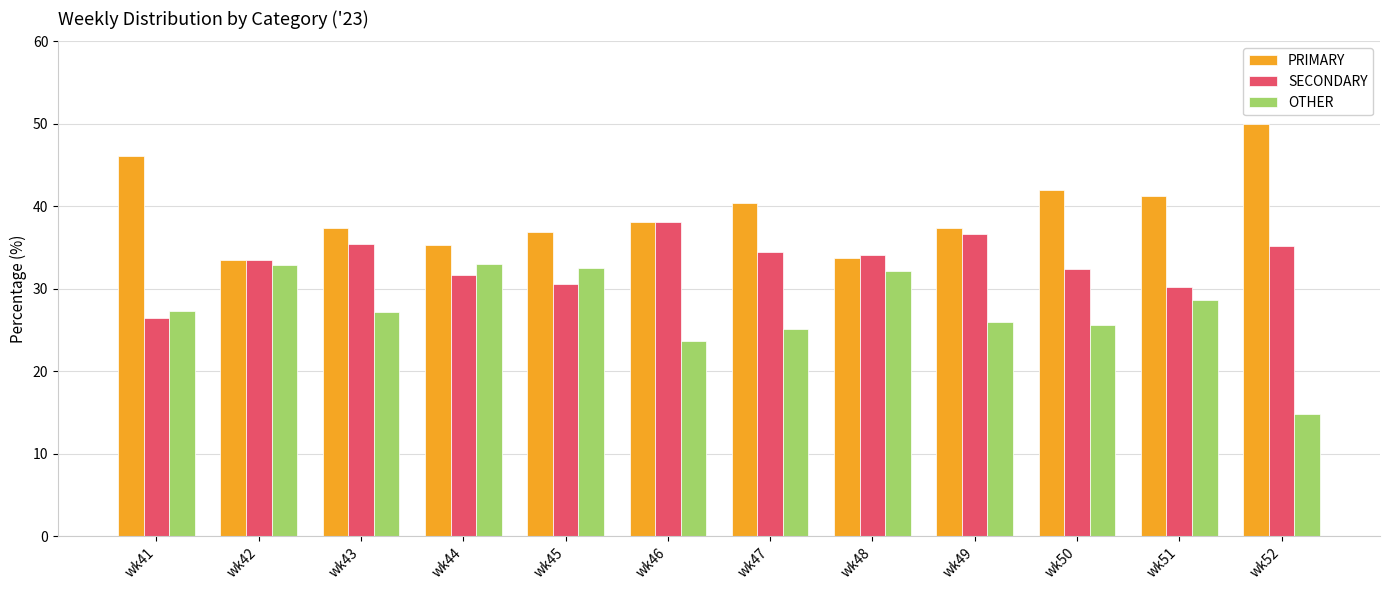

How many bars are there in each group?

3